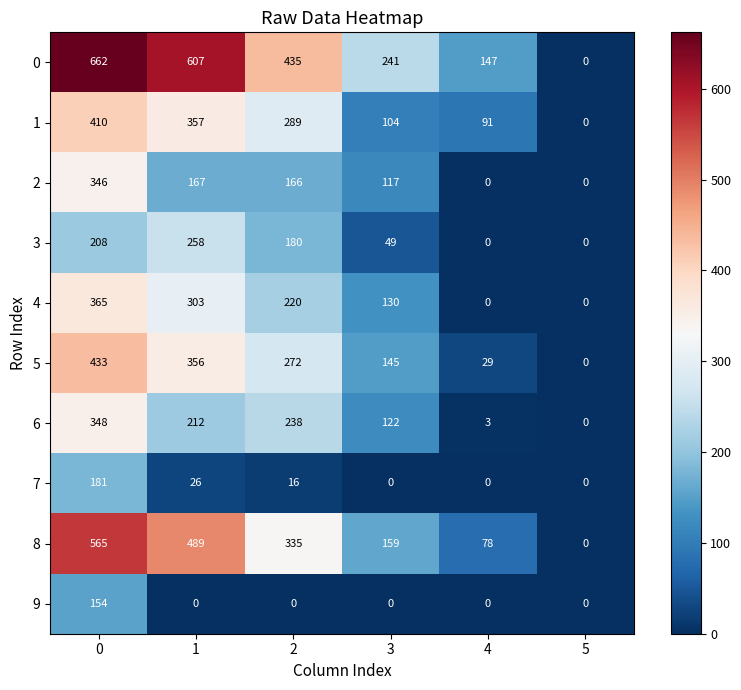

List the series in order of their peak value, highest first.

0, 8, 5, 1, 4, 6, 2, 3, 7, 9